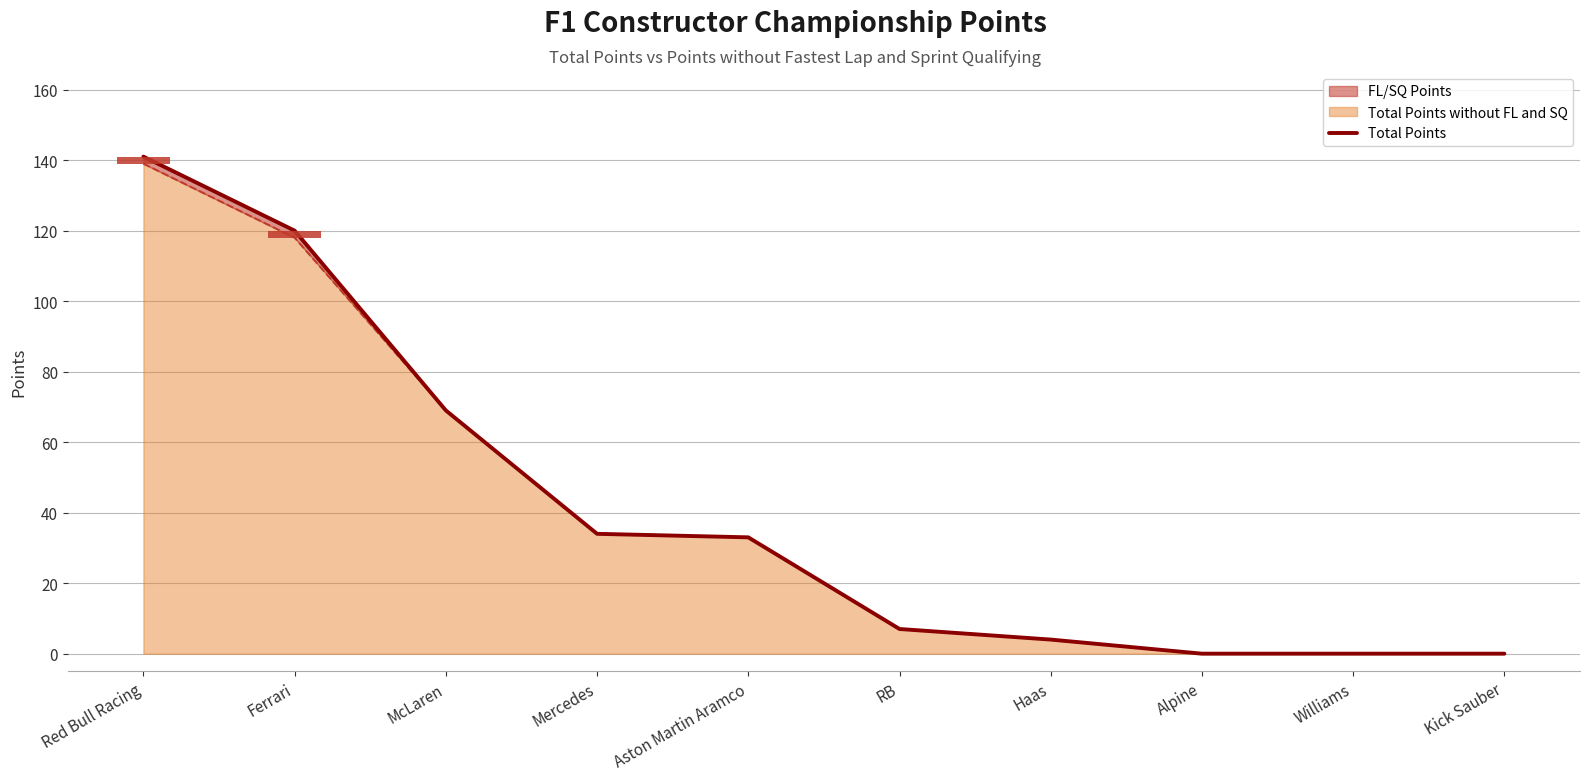

What is the sum of the values at Mercedes and Alpine?

34